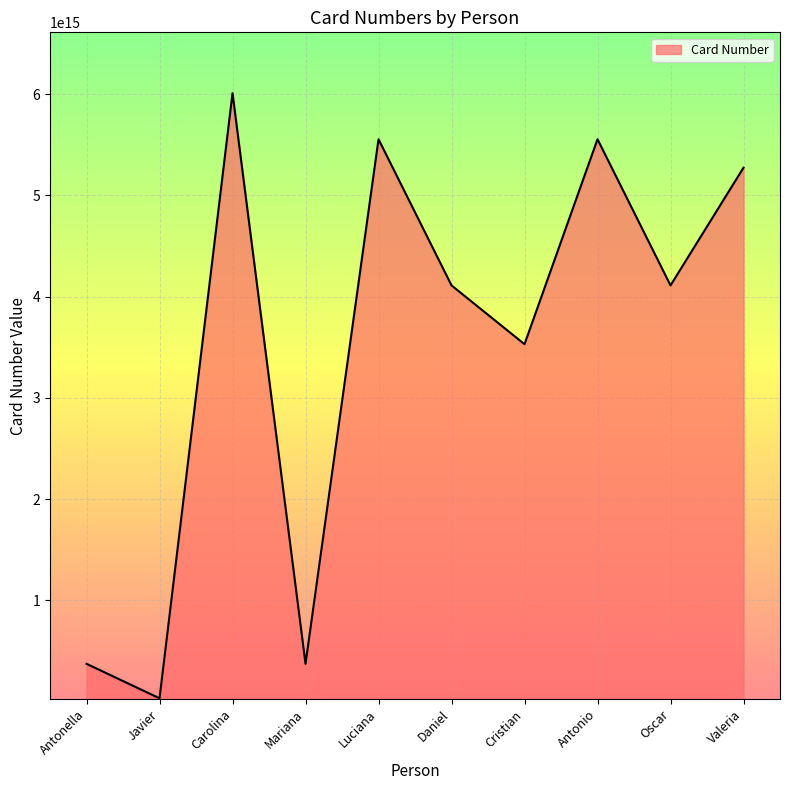

Which has a higher value, Javier or Antonella?

Antonella